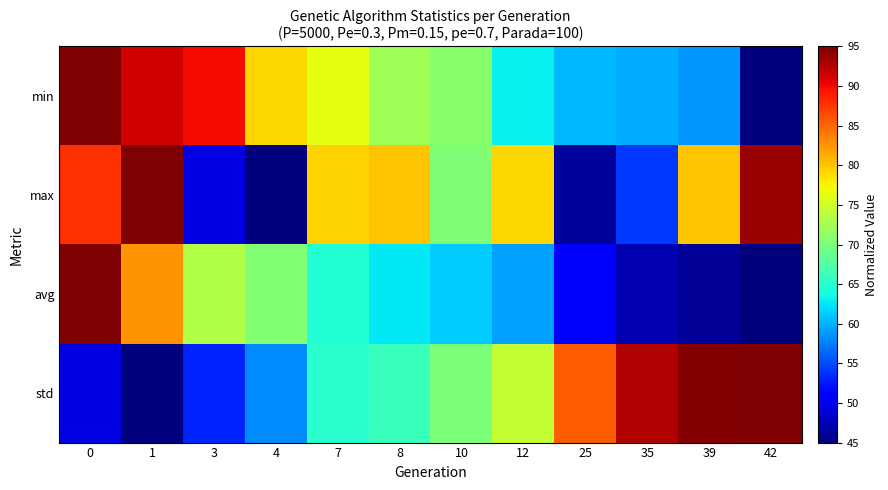

At how many categories does at least one series exceed 75?

11